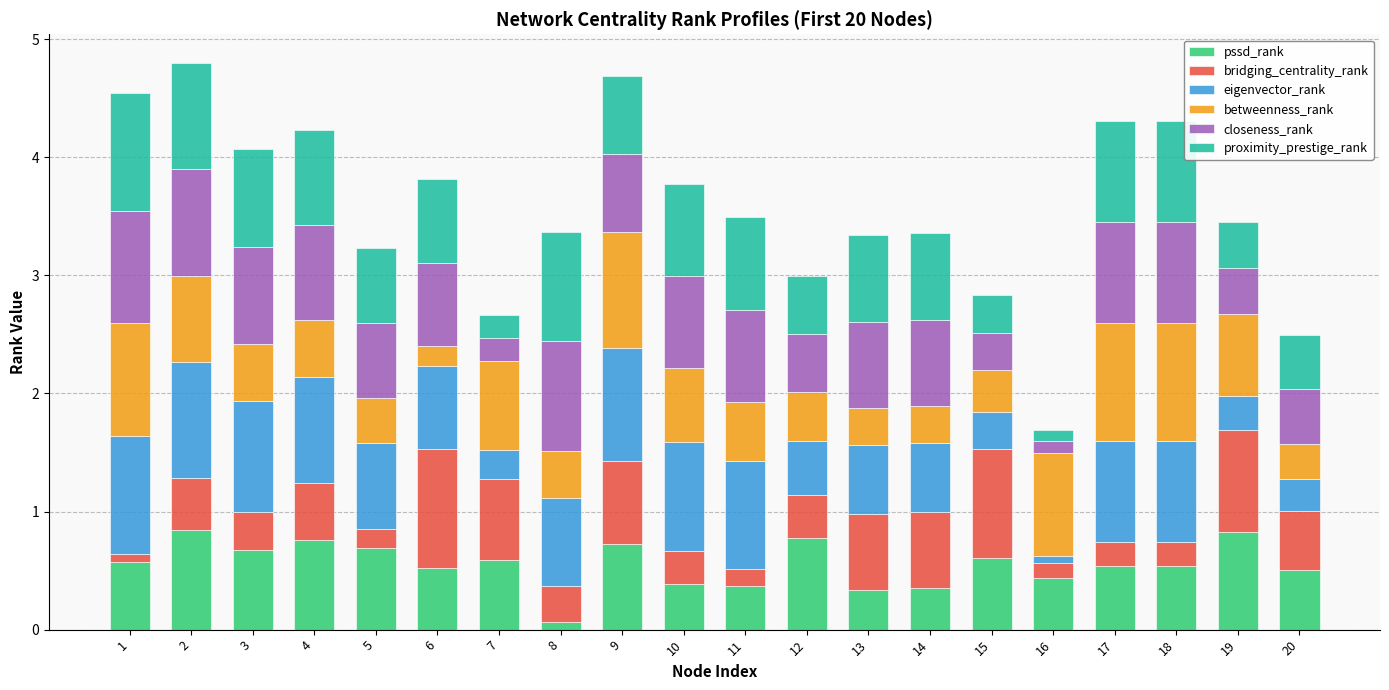

Which category has the lowest value in the pssd_rank series?

8